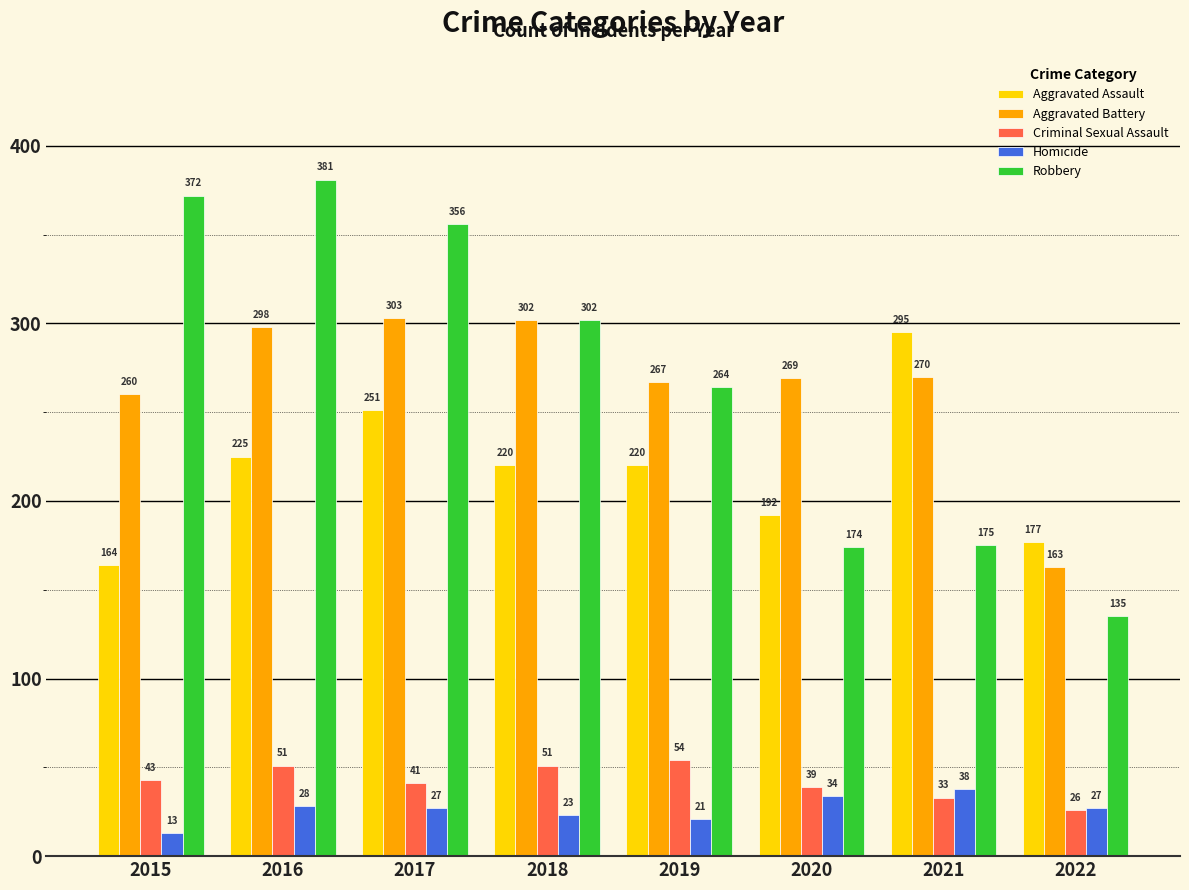

Between 2015 and 2020, which series saw the biggest shift?

Robbery